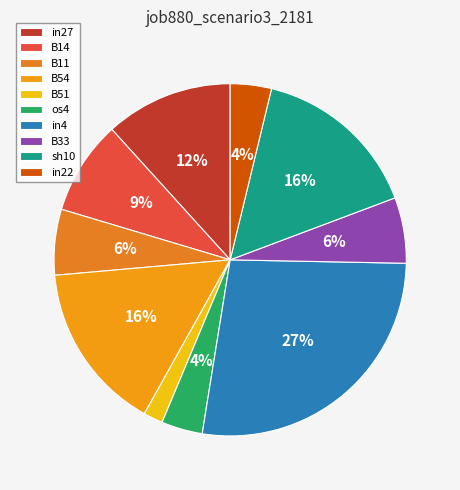

Combined, do B33 and B11 account for over 50%?

No